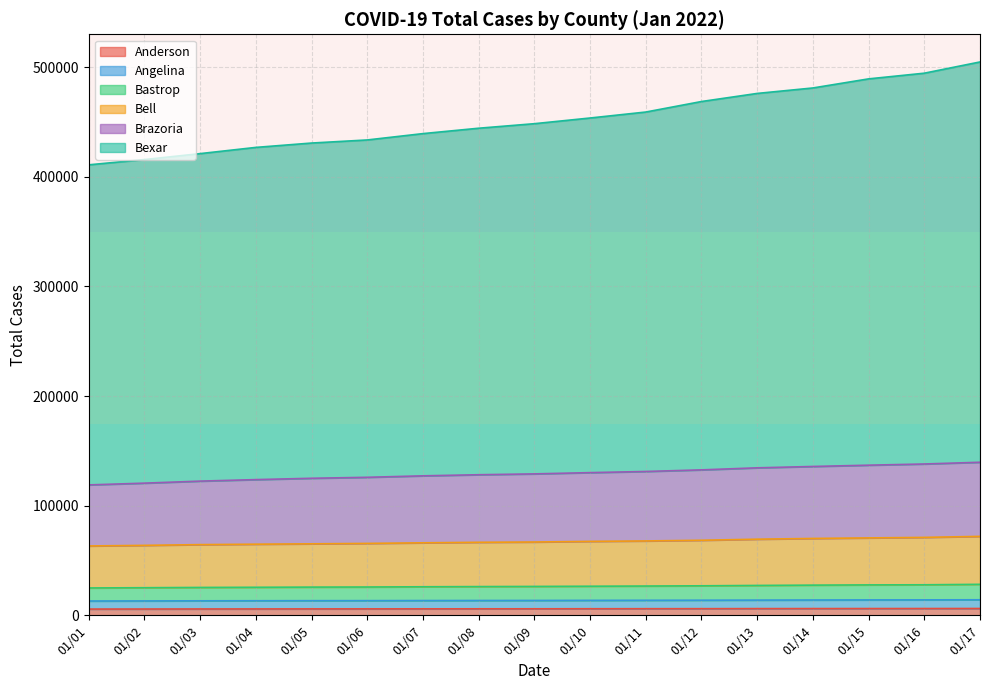

What are all the series names shown in the legend?

Anderson, Angelina, Bastrop, Bell, Brazoria, Bexar